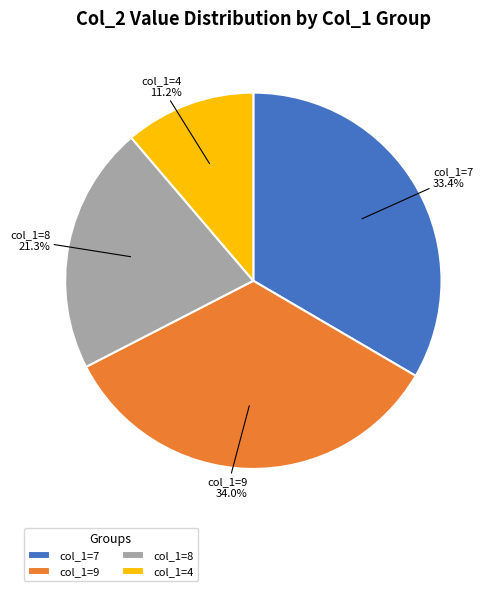

What is the ratio of the value at col_1=9 to the value at col_1=4?

3.0